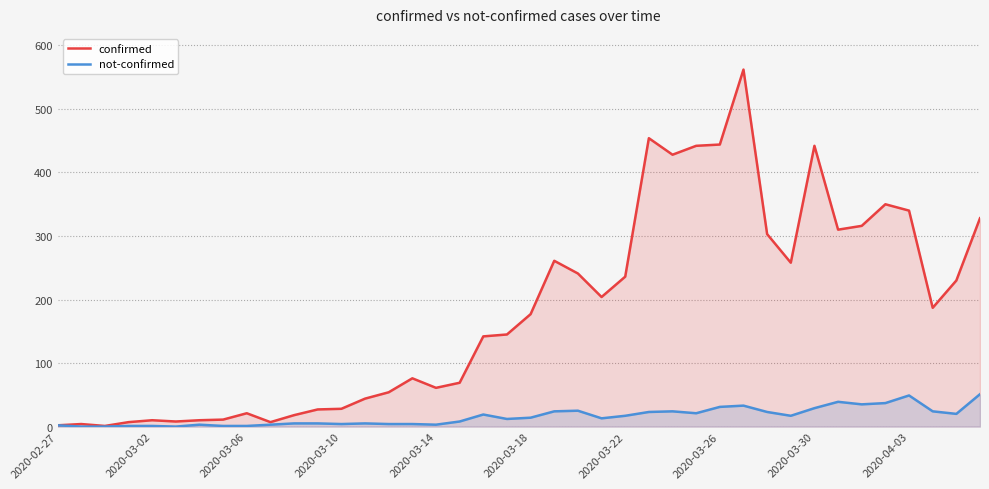

List the series in order of their overall mean, highest first.

confirmed, not-confirmed